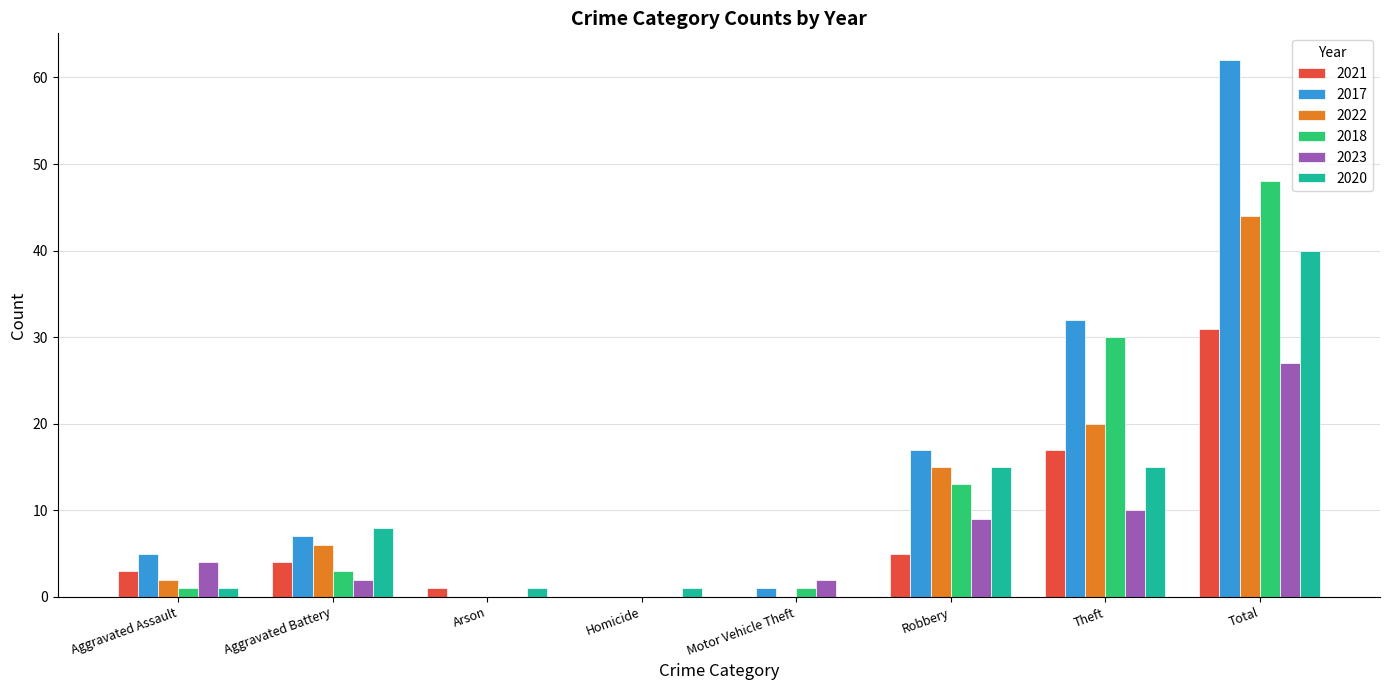

Is it true that 2017 equals 27 at Robbery?

False